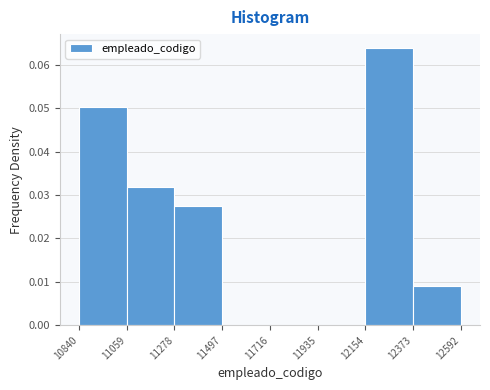

What is the height of the bar covering 11059 to 11278 on the x-axis? The values are not printed on the chart, so give them approximately, as read against the axis.

0.032